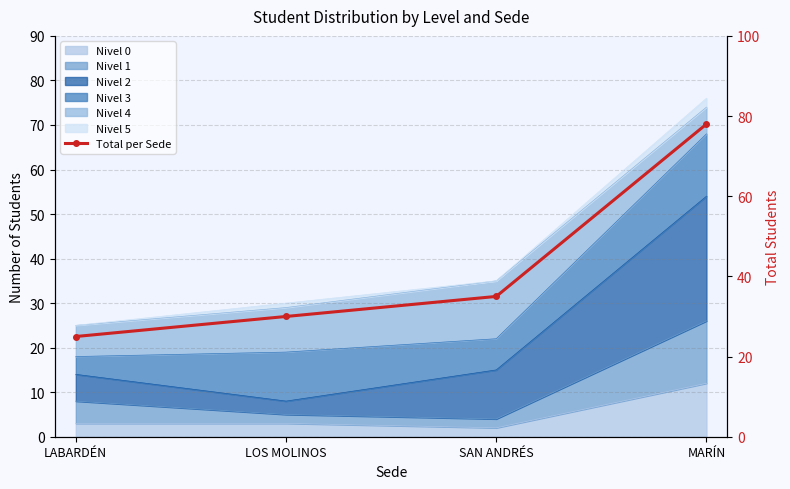

Rank the categories by value from lowest to highest.

LABARDÉN, LOS MOLINOS, SAN ANDRÉS, MARÍN